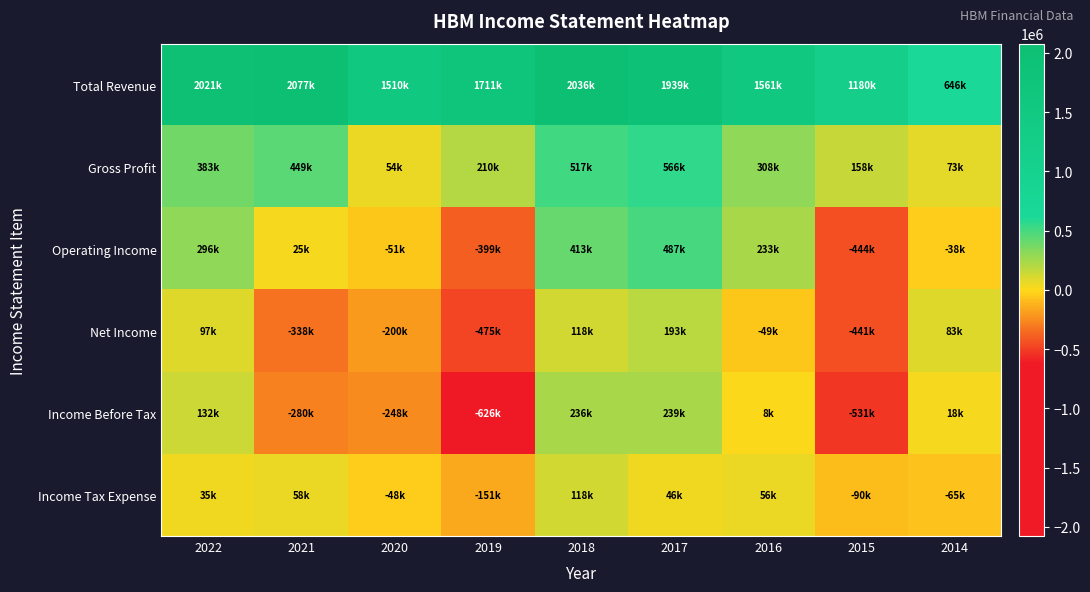

At which category is the sum across all series the highest?

2017